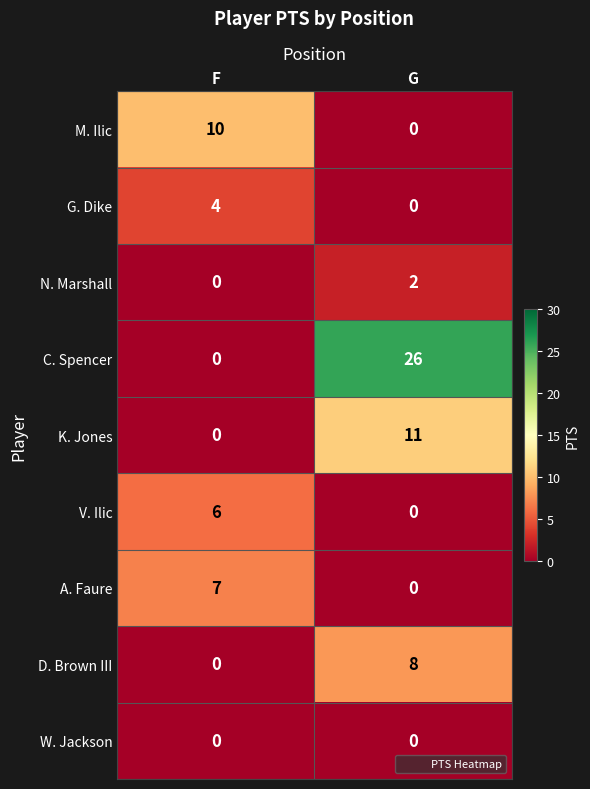

Which series changed the most between F and G?

C. Spencer